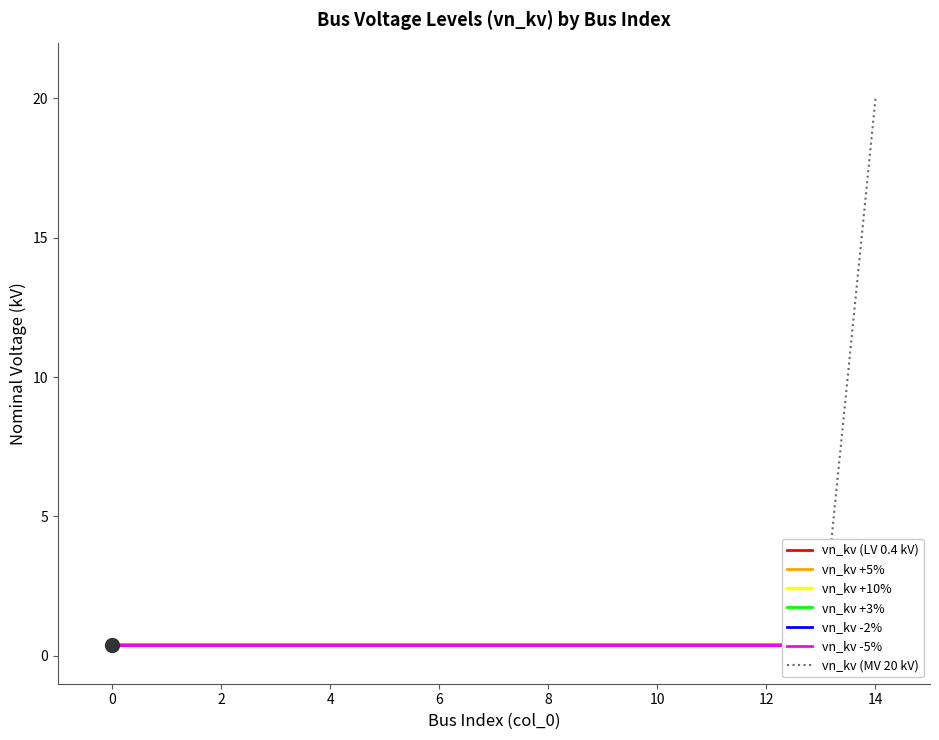

True or false: the data shows 20.0 at 14.

True